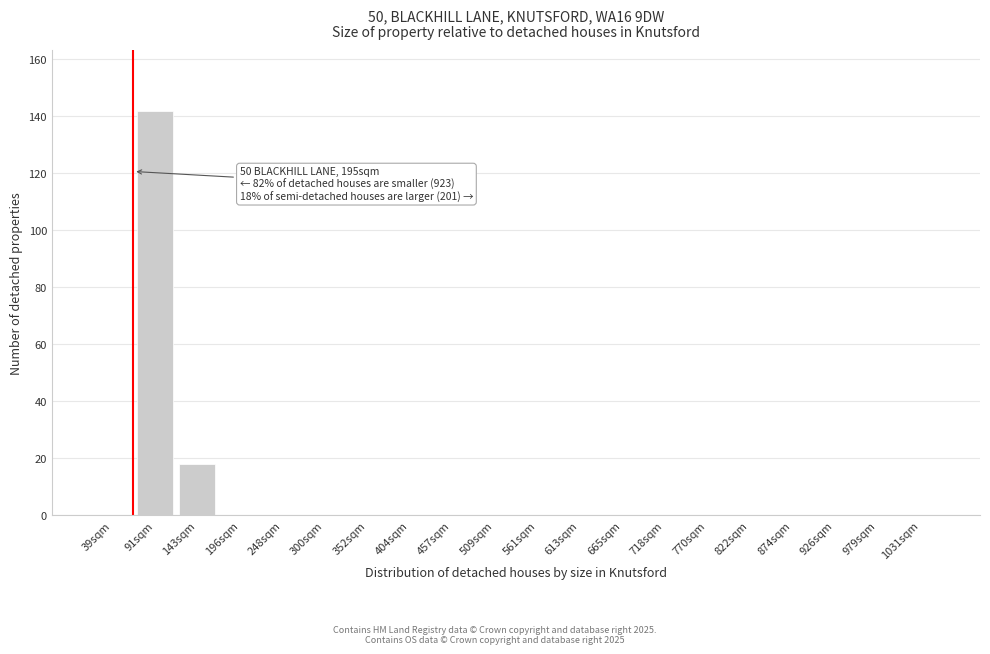

Reading left to right, extract all data points from this chart.

39sqm=0	91sqm=142	143sqm=18	196sqm=0	248sqm=0	300sqm=0	352sqm=0	404sqm=0	457sqm=0	509sqm=0	561sqm=0	613sqm=0	665sqm=0	718sqm=0	770sqm=0	822sqm=0	874sqm=0	926sqm=0	979sqm=0	1031sqm=0